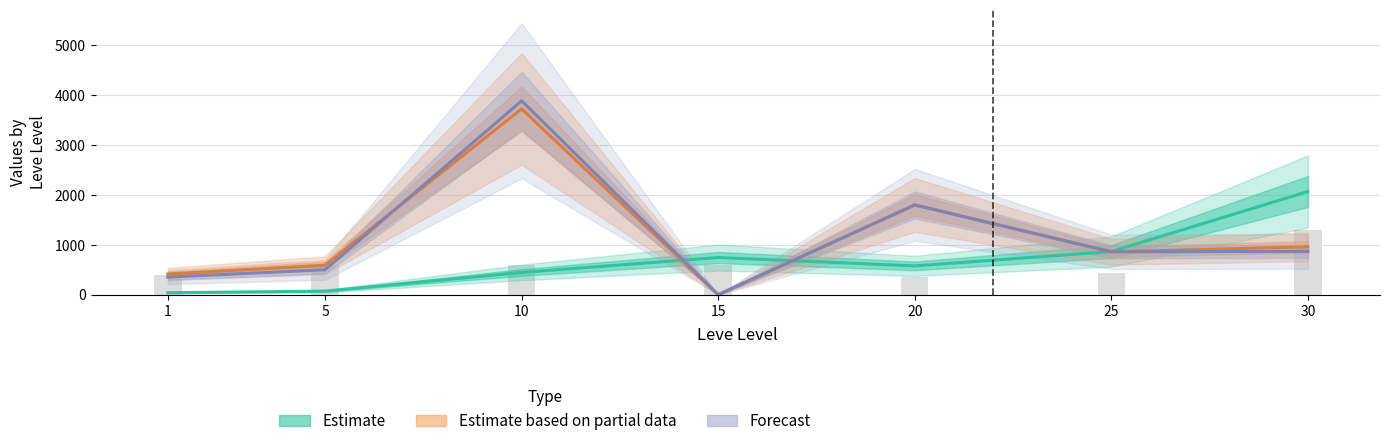

What is the maximum value shown in the chart?

3889.8